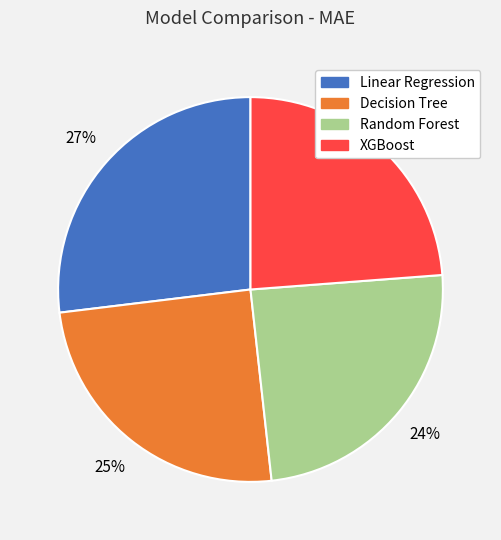

Which slice is the largest?

Linear Regression